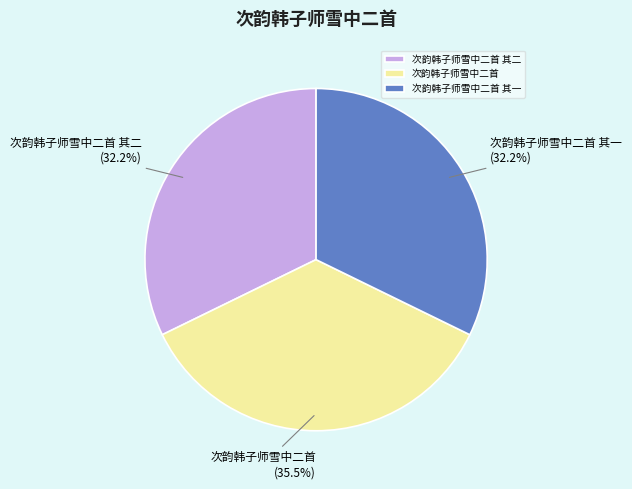

To the nearest percent, what is the difference between the largest and smallest slice percentages?

3%